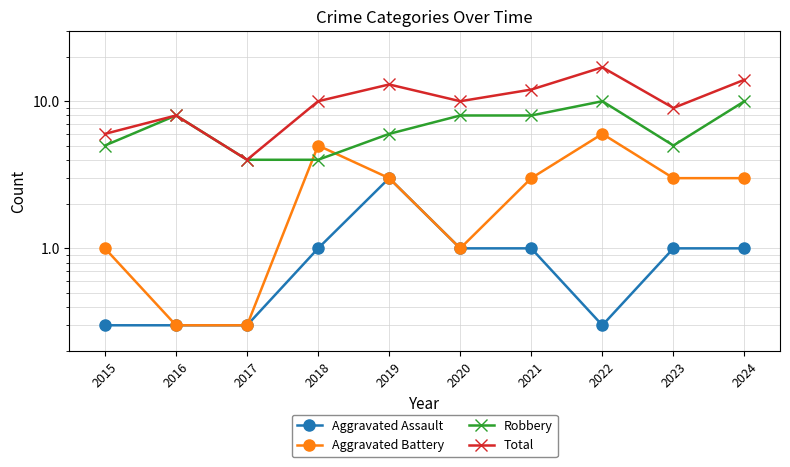

How many lines are shown in the chart?

4